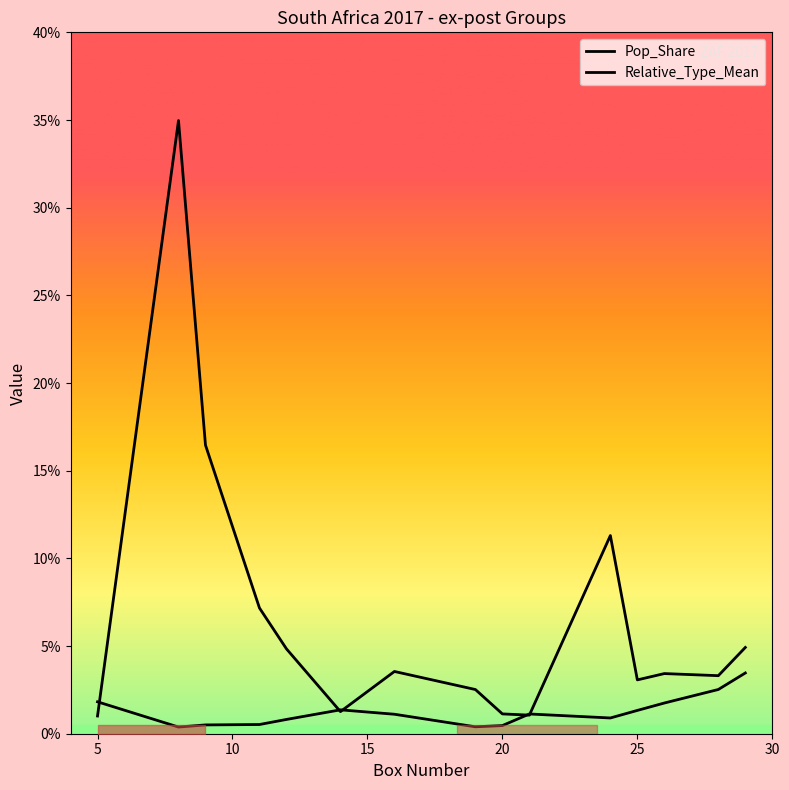

Where is Relative_Type_Mean nearest to the value 1?

10